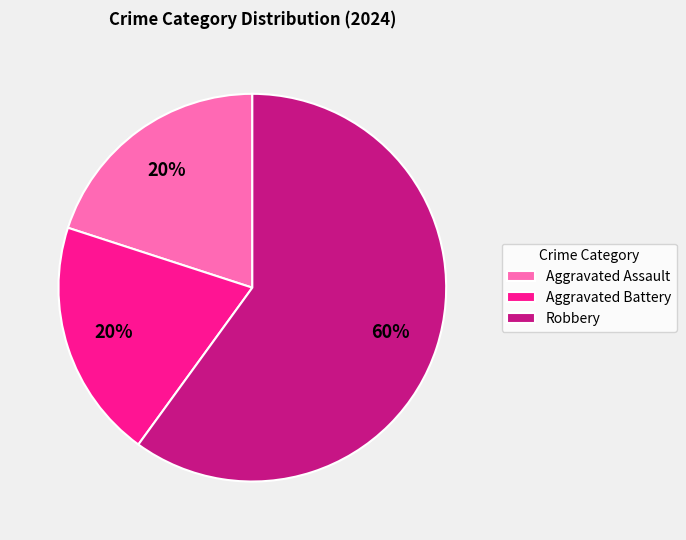

What is the ratio of the value at Aggravated Assault to the value at Robbery?

0.3